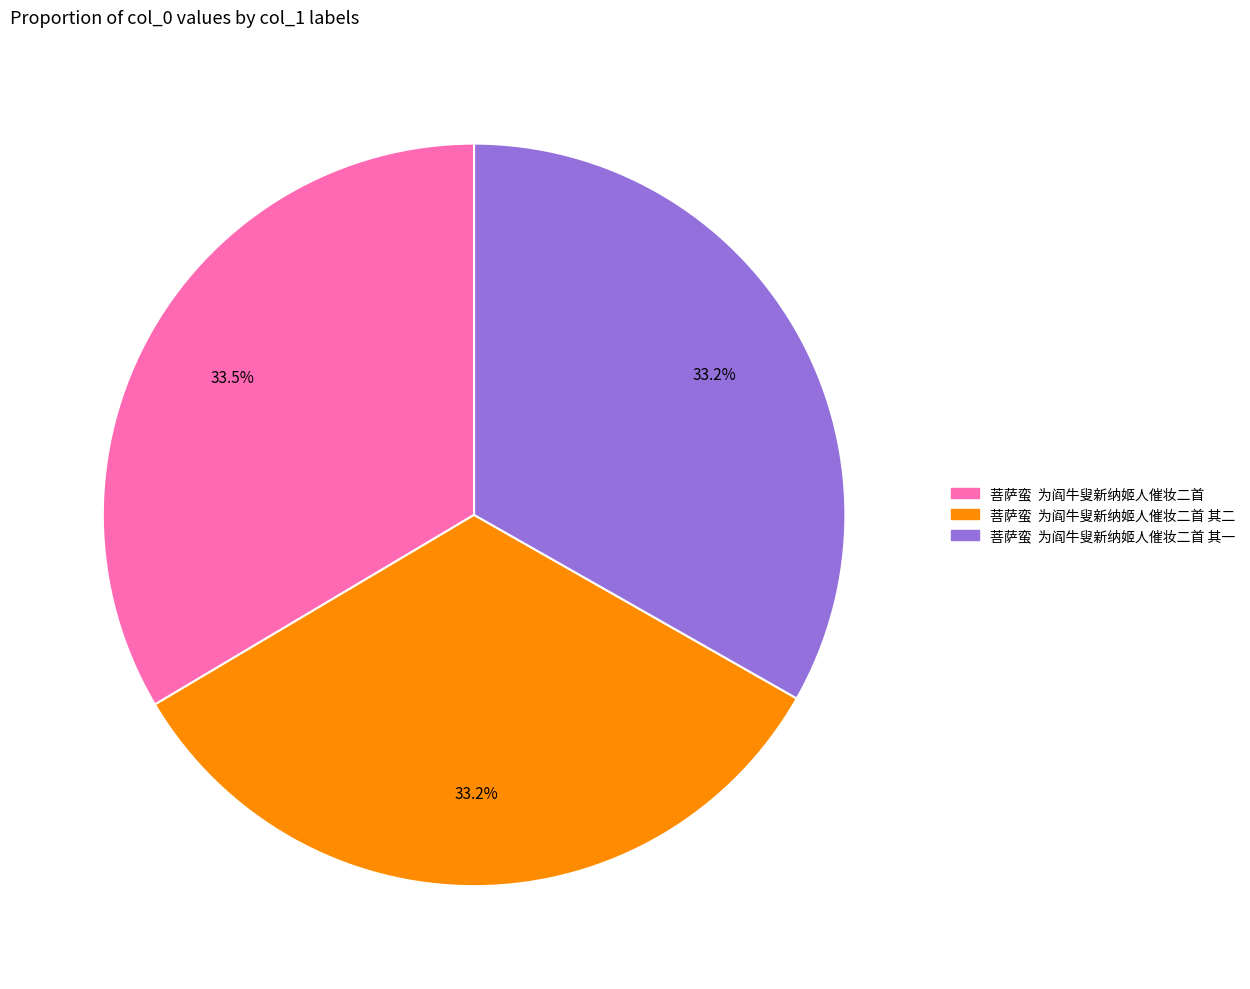

Does any single category account for the majority?

No